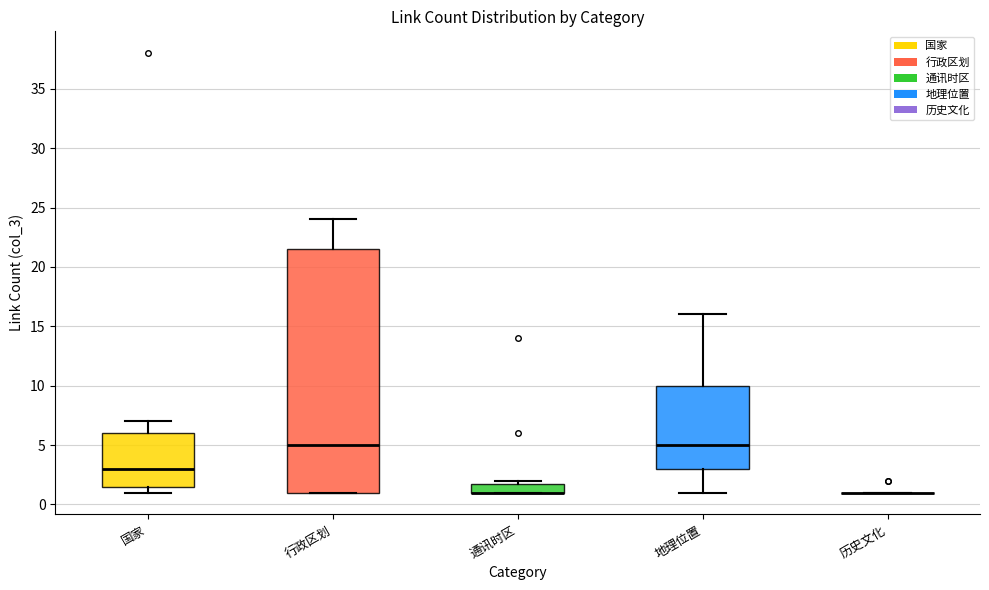

Which box is the tallest, from its lower edge to its upper edge?

行政区划